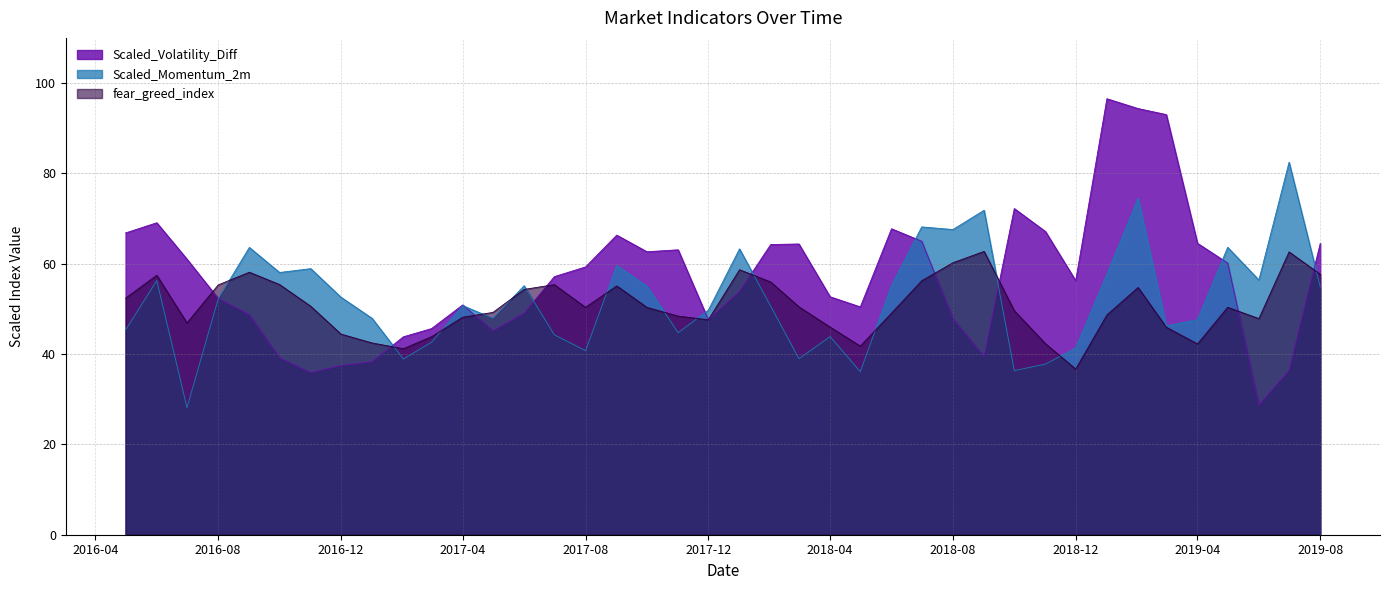

What is the average value of the Scaled_Momentum_2m series?

52.2